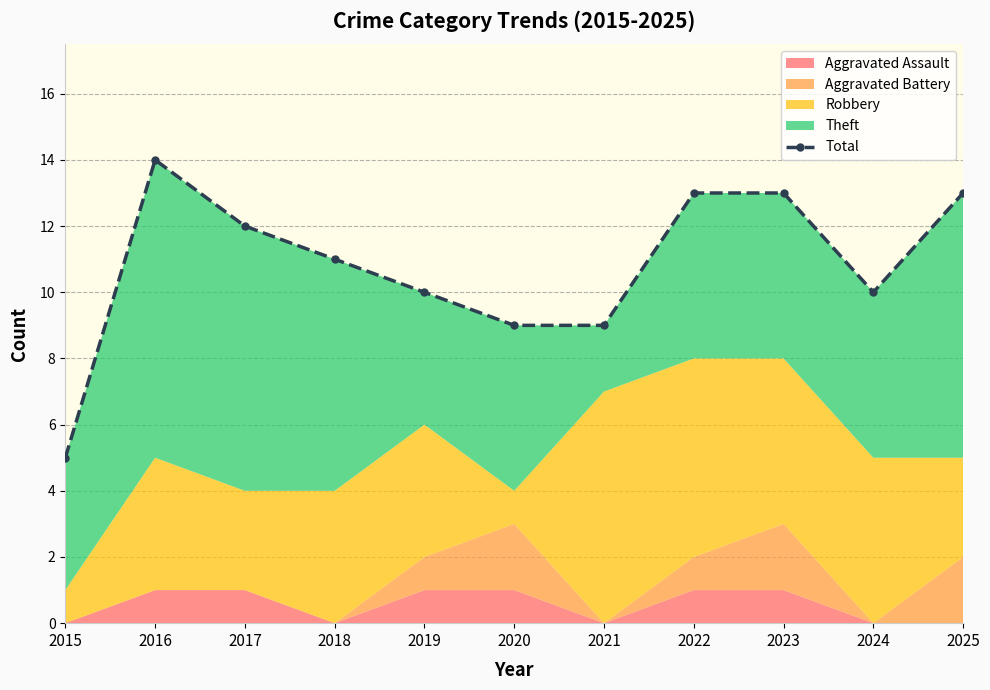

What is the smallest value displayed?

5